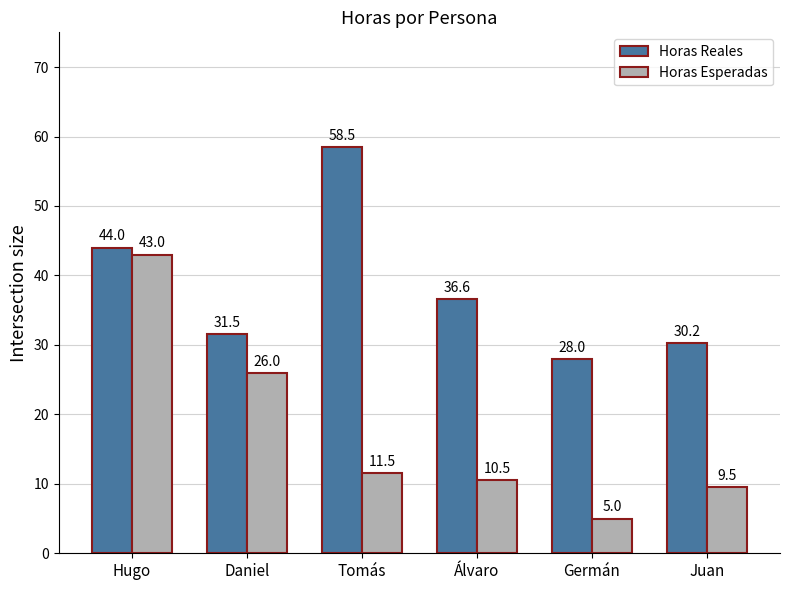

Which series has the largest range (max minus min)?

Horas Esperadas